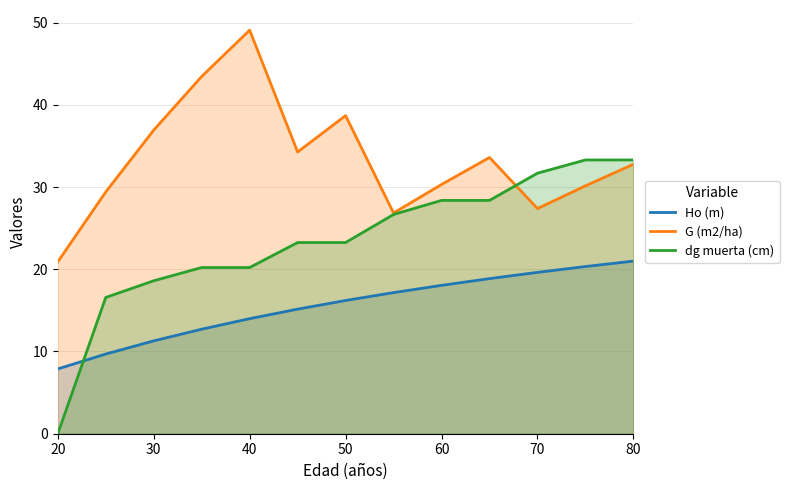

True or false: Ho (m) has more than 0 points higher than both neighbors.

False